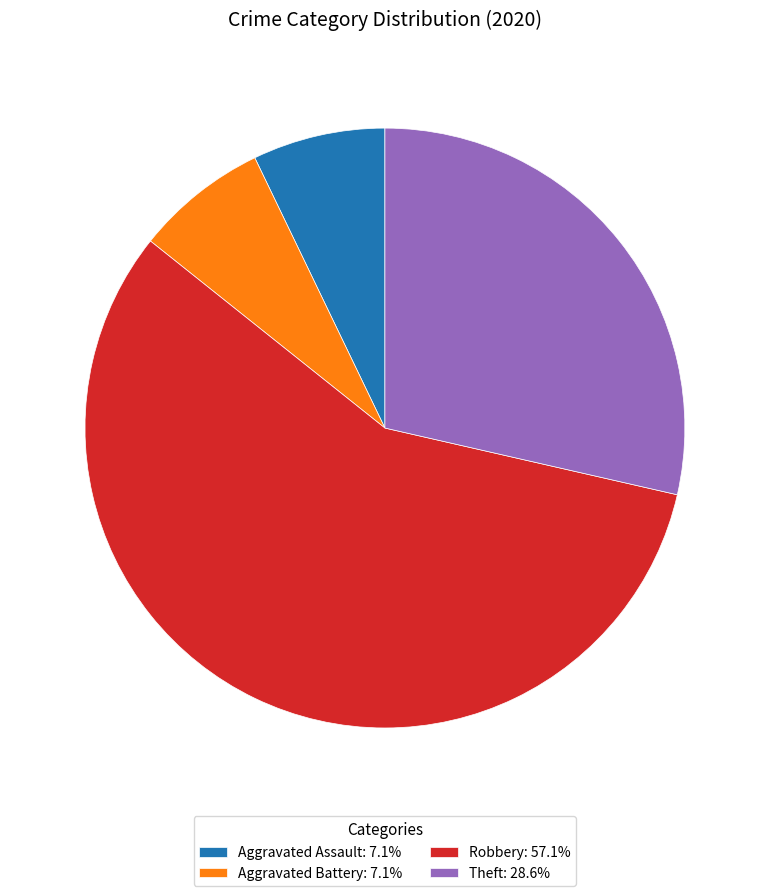

Is Robbery: 57.1% the majority of the pie?

Yes